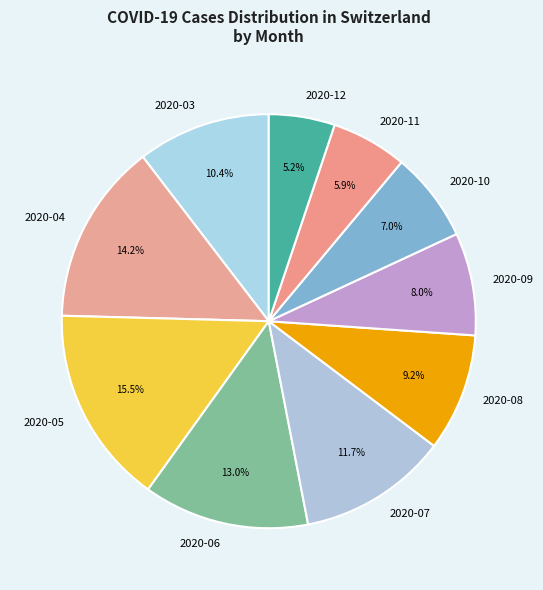

What percentage is NOT represented by 2020-10?

93.0%